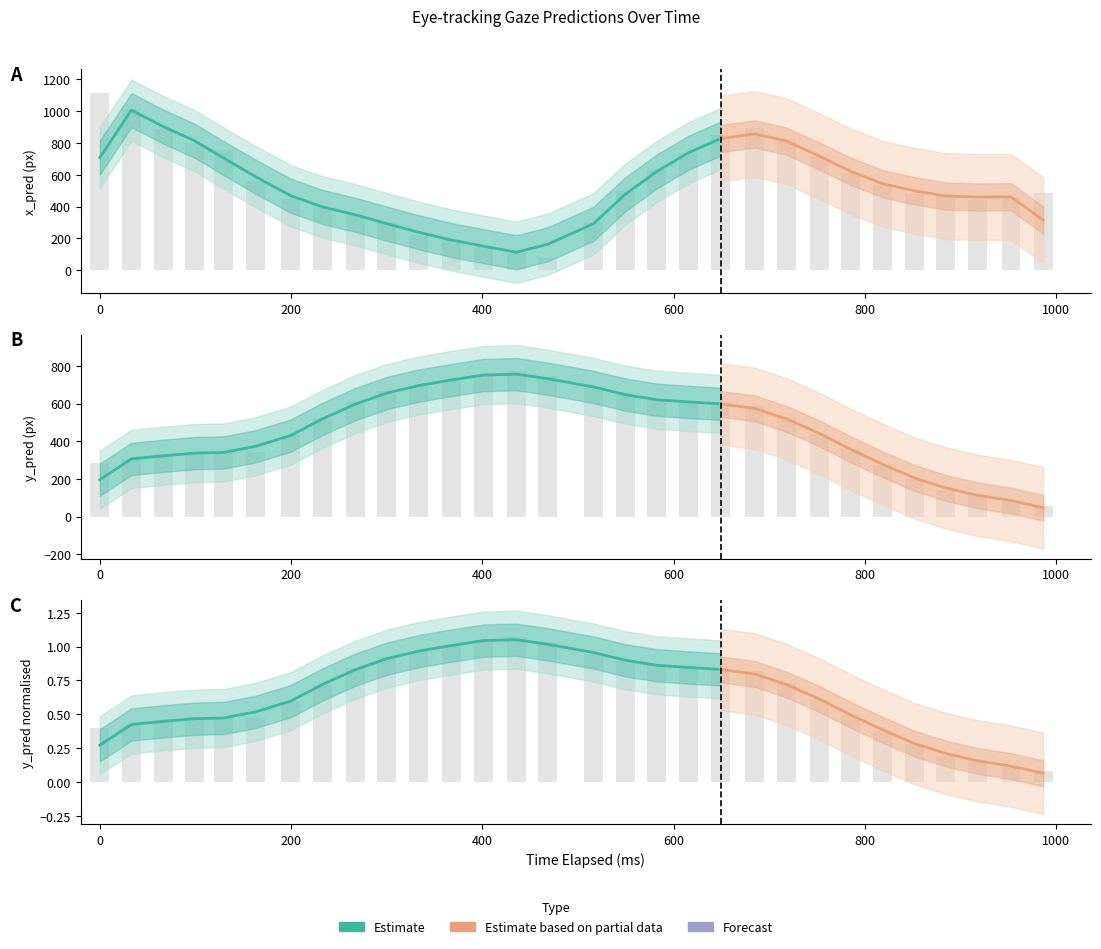

What is the maximum value shown in the chart?

1110.4